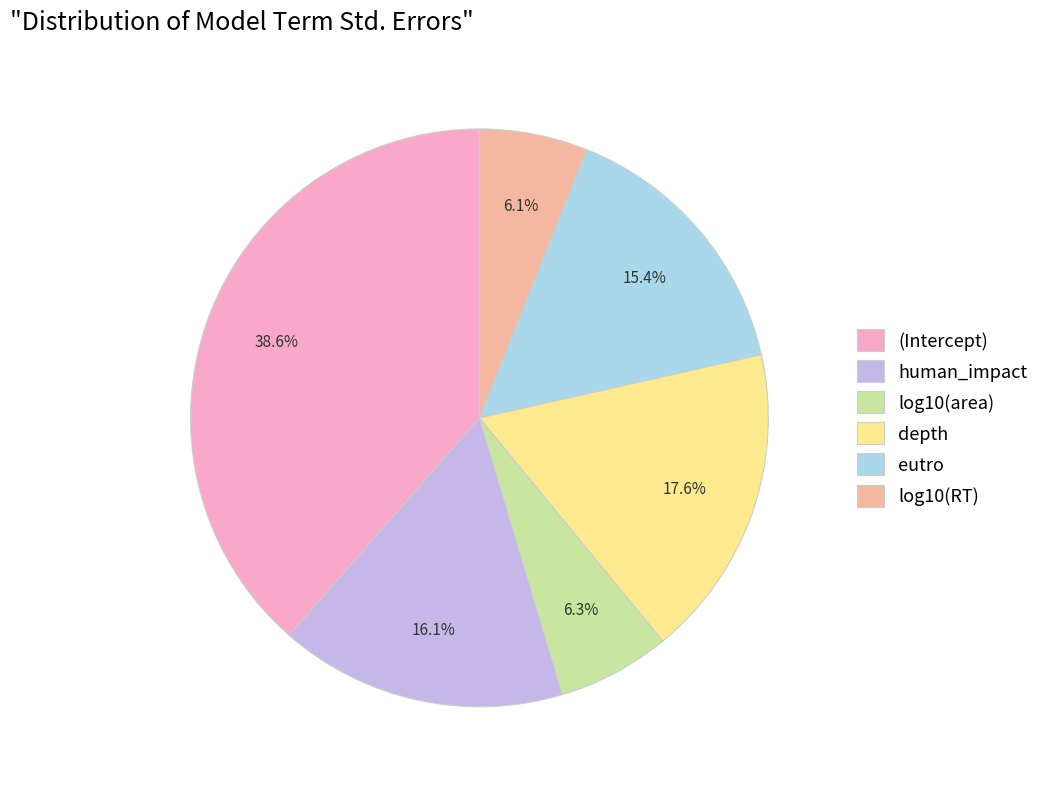

Is it true that (Intercept) is 39% of the pie?

True